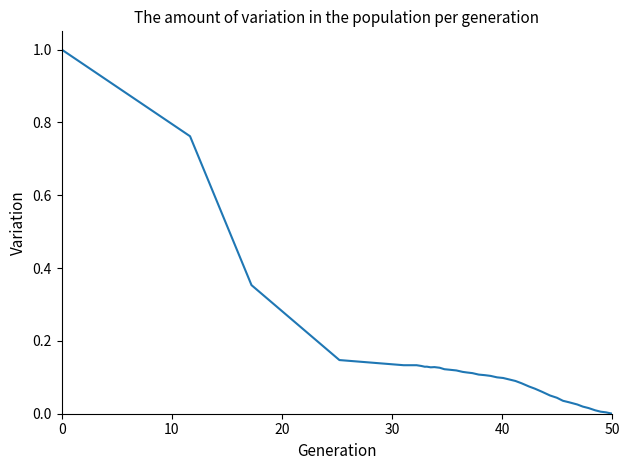

What is the difference between the maximum and minimum values?

1.0